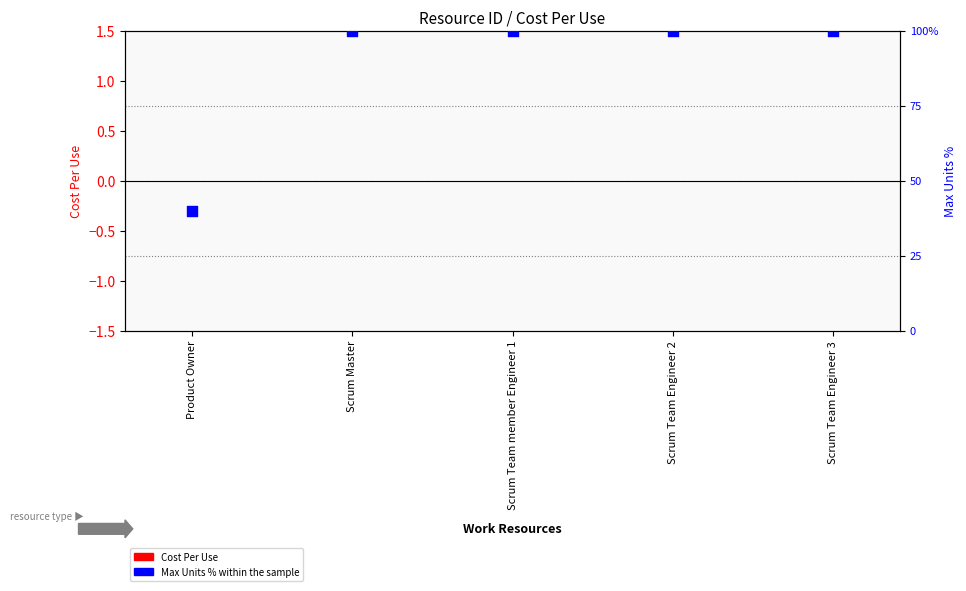

Is the value of Cost Per Use (transformed count) at Scrum Team Engineer 2 greater than the value of Max Units % within the sample at Scrum Team Engineer 2?

No